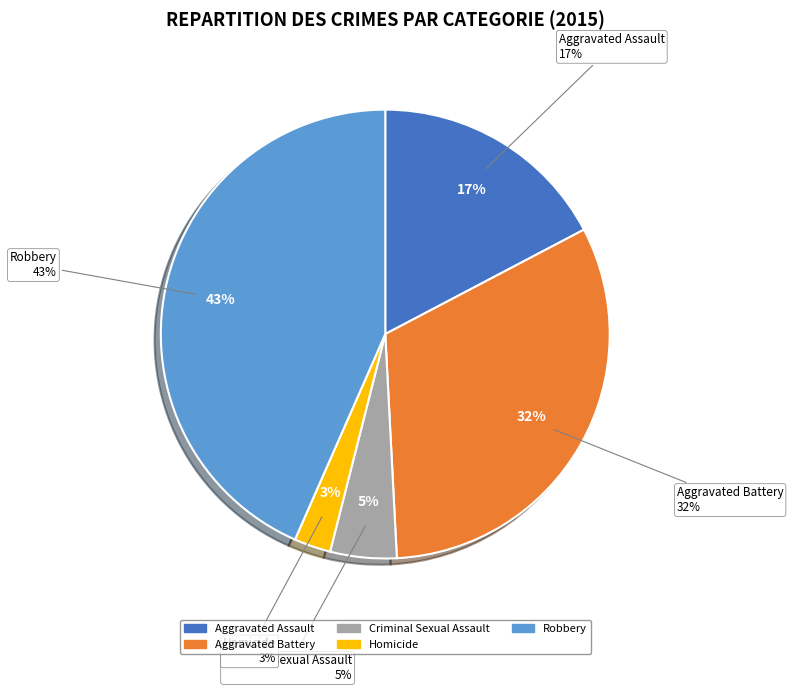

Is Aggravated Assault the majority of the pie?

No